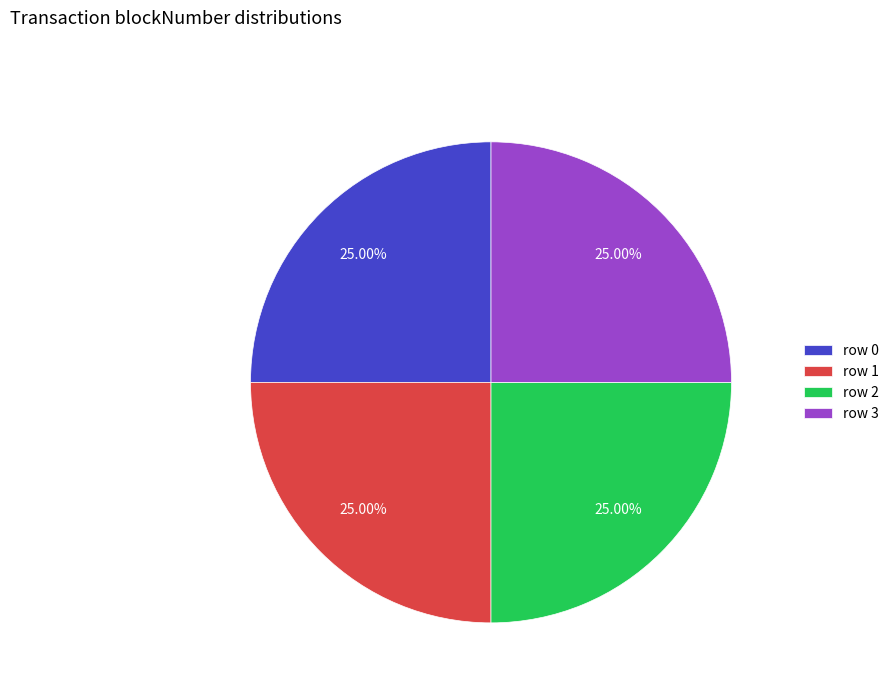

How many segments does this pie chart have?

4